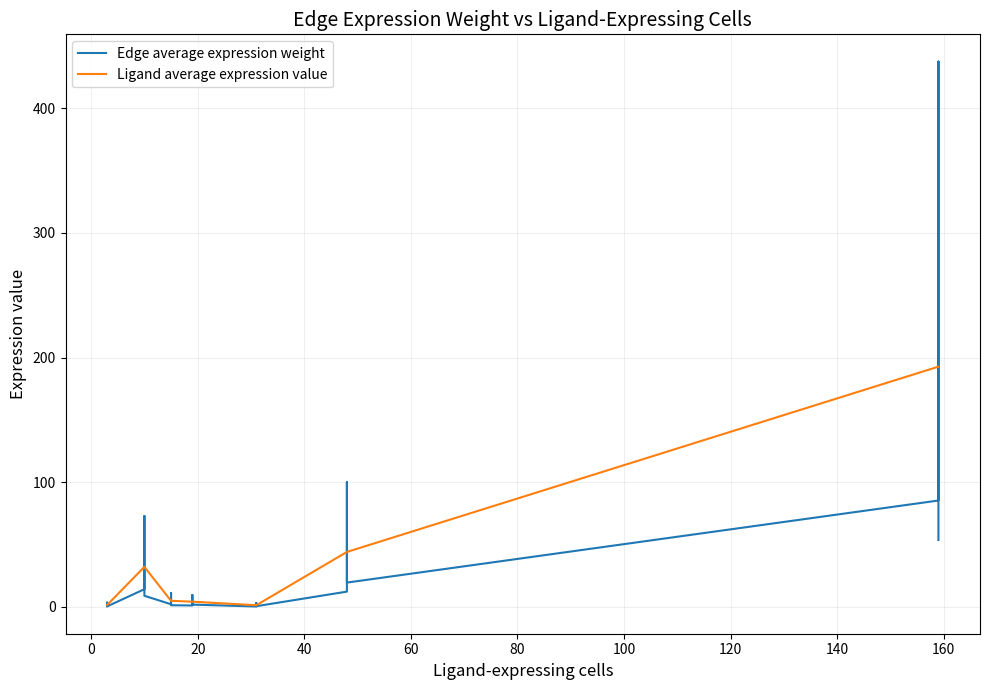

What is the label of the 21st point from the left?

20